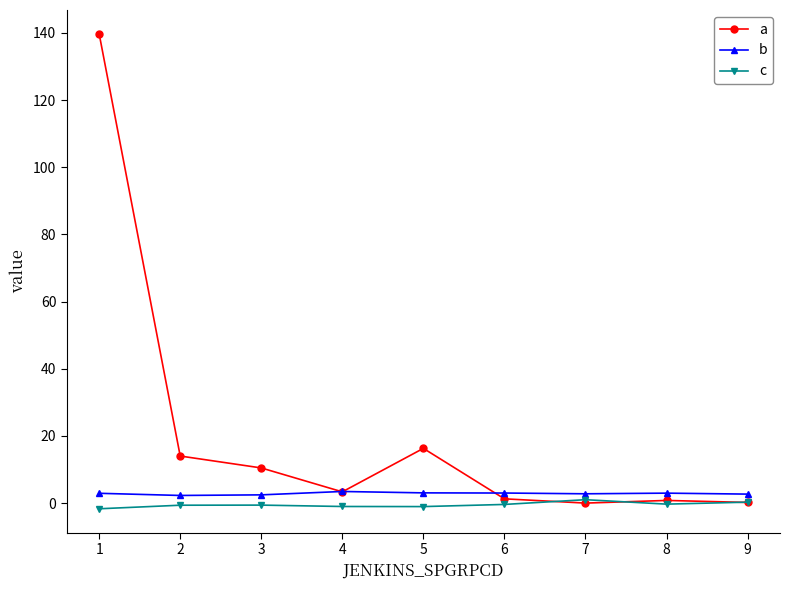

What is the difference between the c values at 8 and 7?

1.3